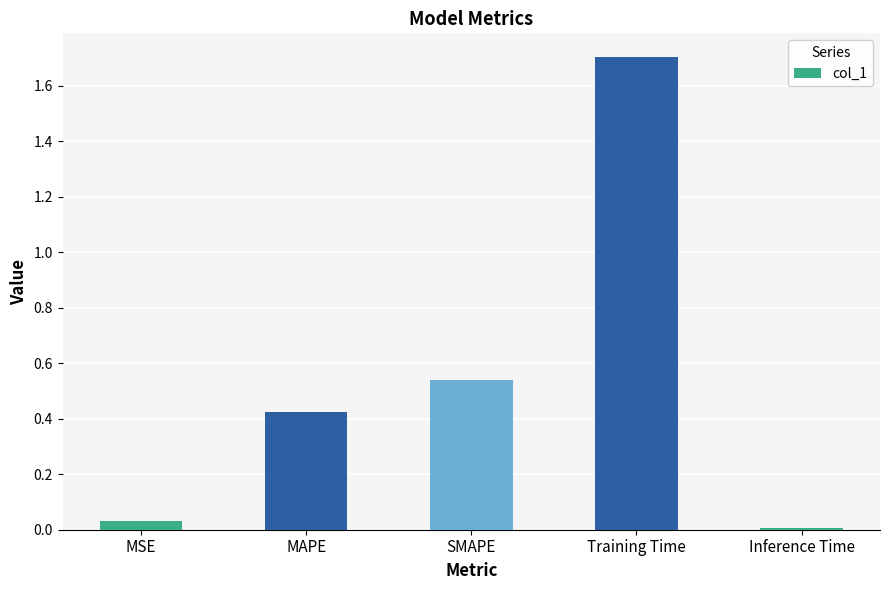

Approximately how many times larger is the value at SMAPE compared to Training Time?

0.3